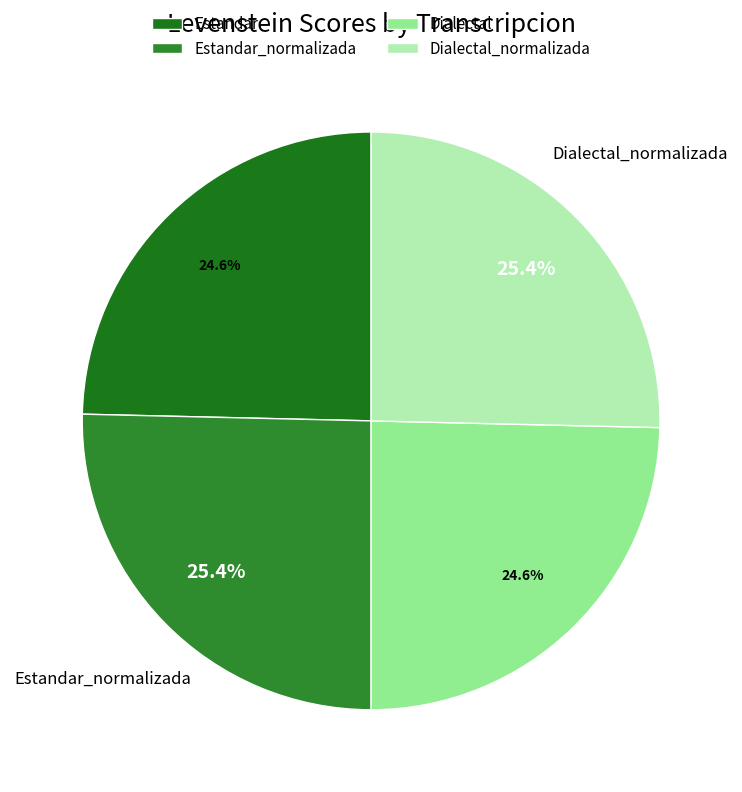

Is there a majority slice in this chart?

No